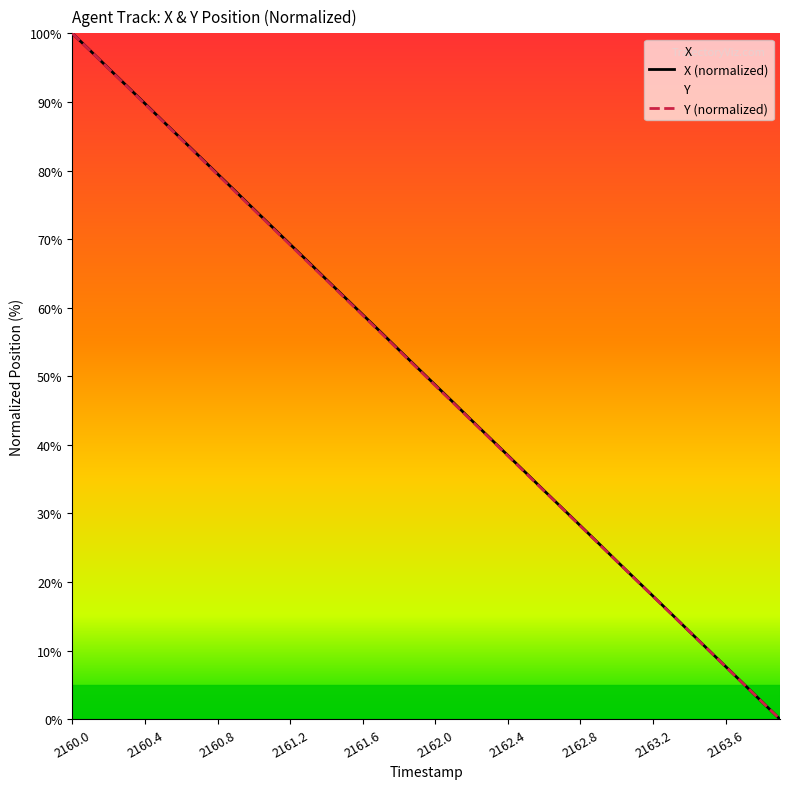

At which label is X closest to 50?

2162.0